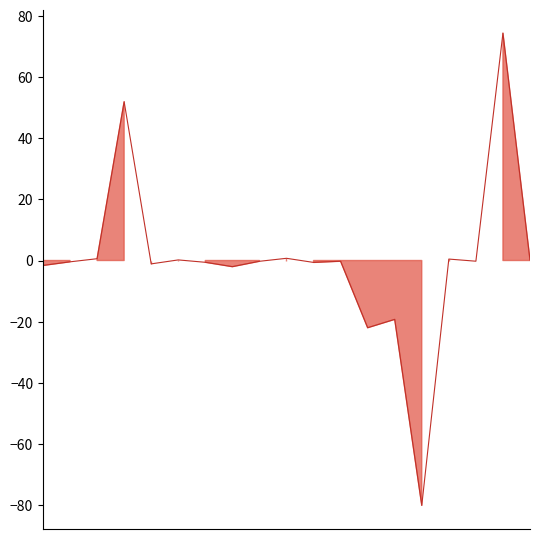

Reading right to left, what are all the values shown in this chart?

0.2	74.3	-0.2	0.5	-80.0	-19.2	-22.0	-0.2	-0.6	0.7	-0.3	-2.0	-0.6	0.2	-1.1	51.9	0.6	-0.4	-1.6